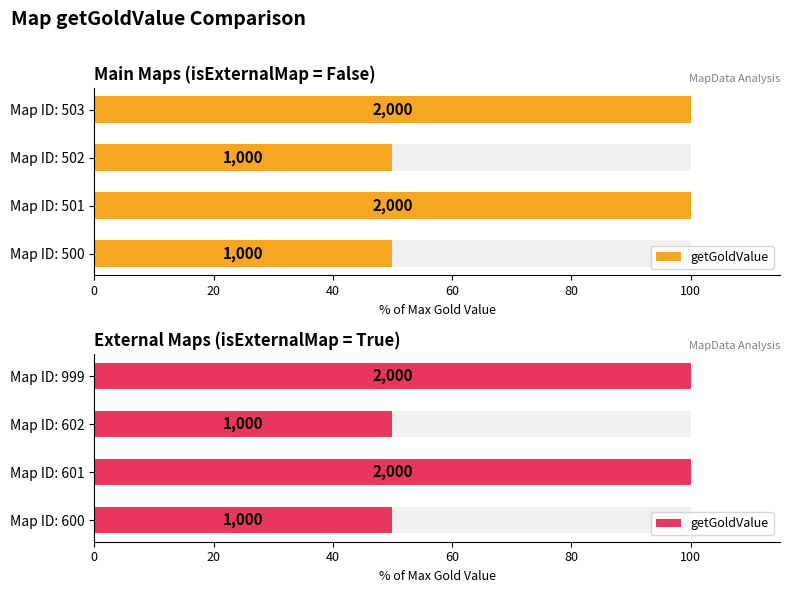

Approximately how many times larger is the value at Map ID: 602 compared to Map ID: 600?

1.0